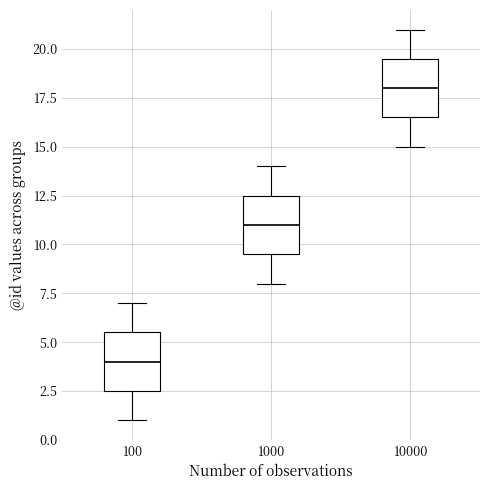

Which box has the highest median line?

10000